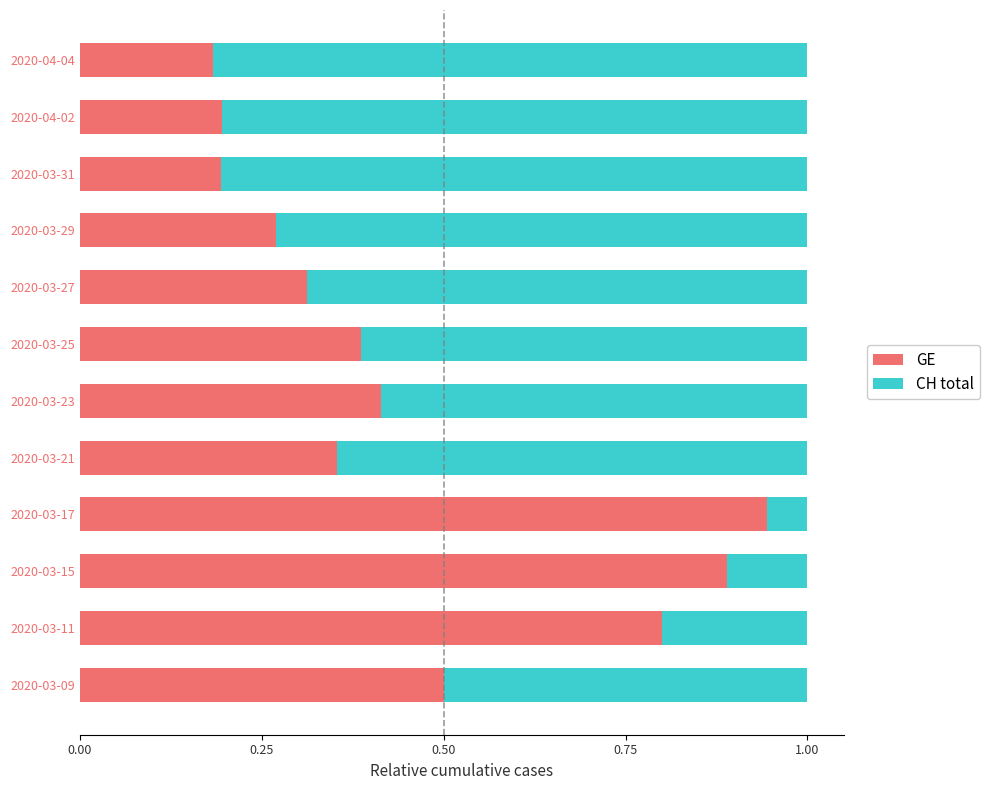

At which label does GE reach its peak?

2020-03-17